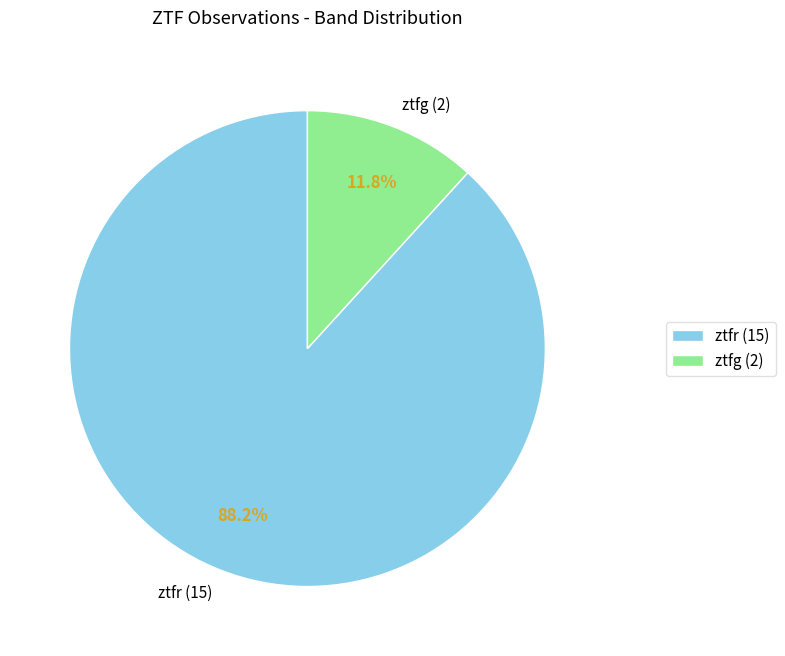

Combined, what portion of the pie is ztfg and ztfr?

100.0%